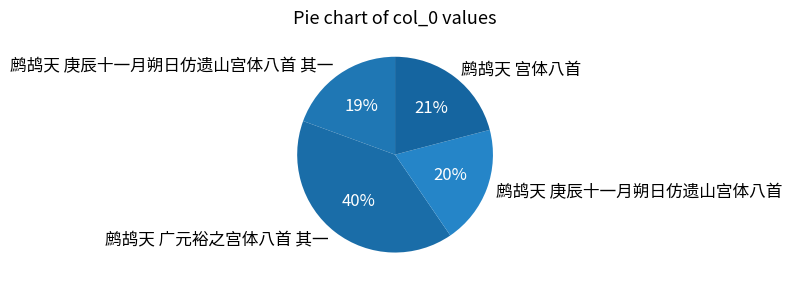

What percentage is the 鹧鸪天 广元裕之宫体八首 其一 slice, to the nearest percent?

40%